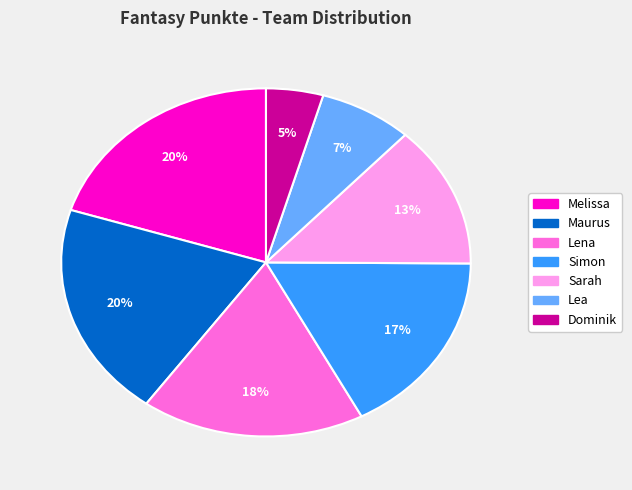

Does any single category account for the majority?

No